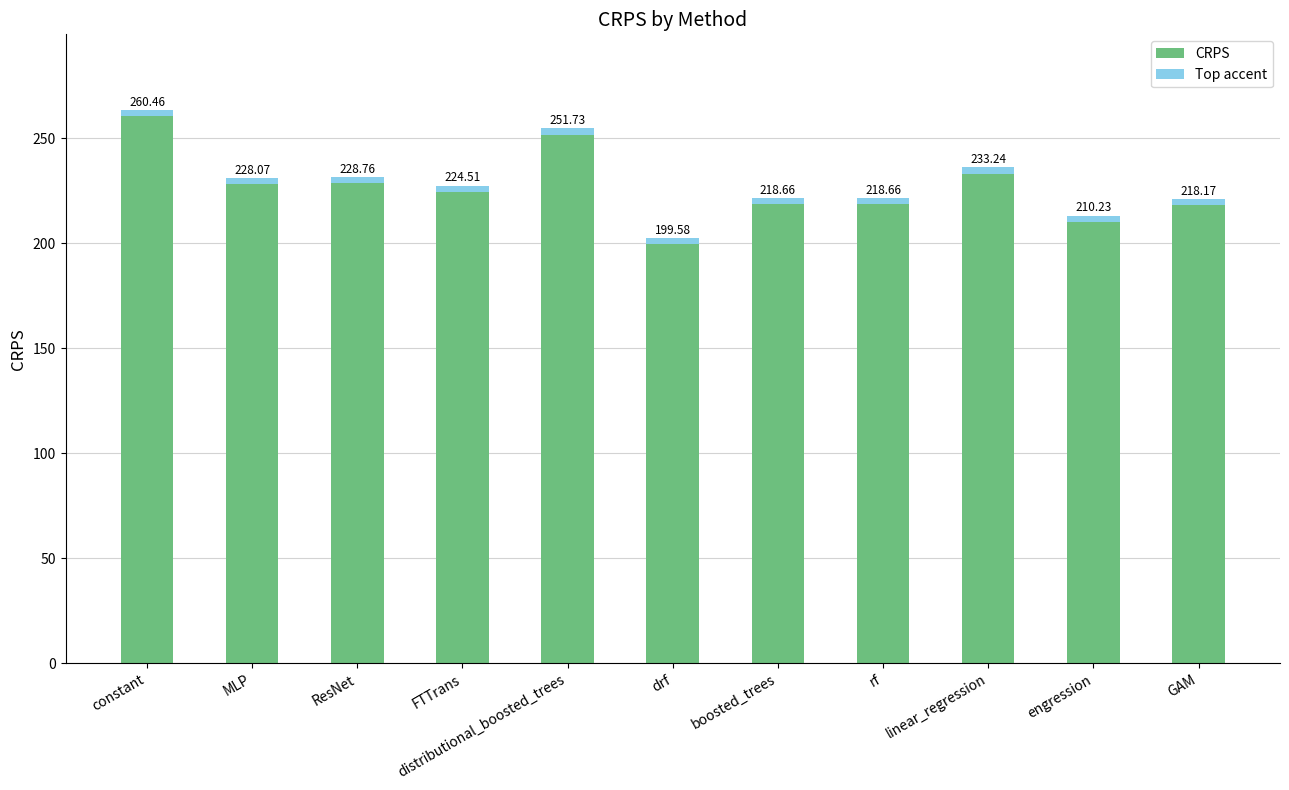

What position from the left is distributional_boosted_trees?

5